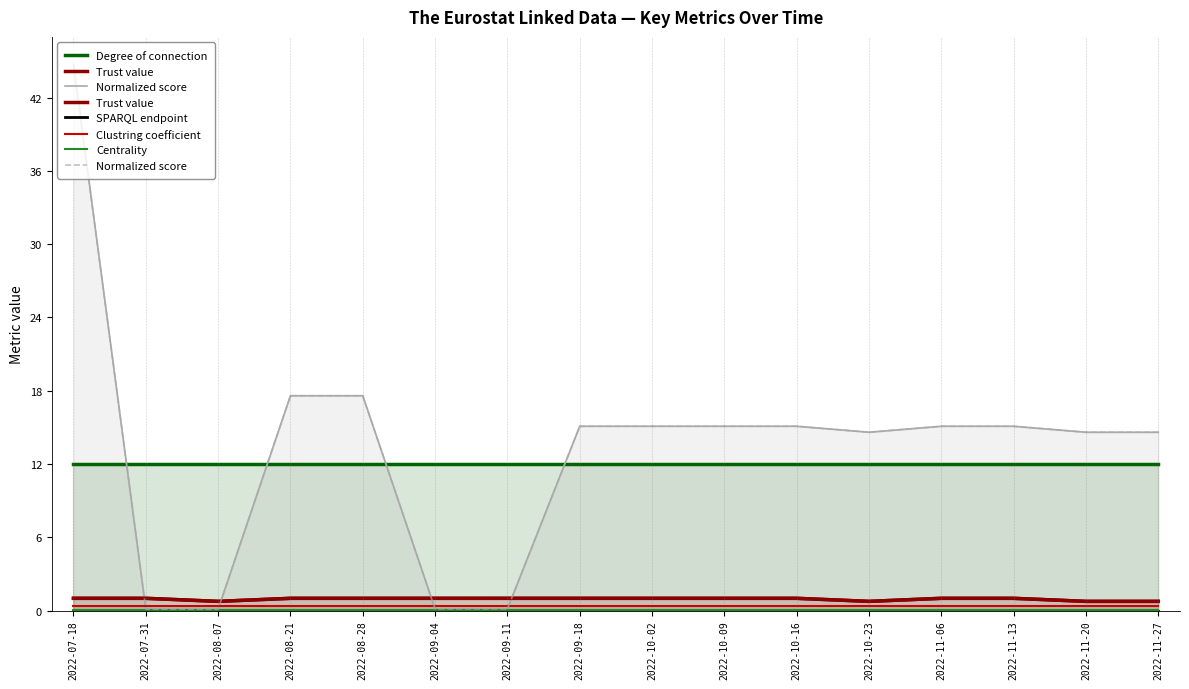

True or false: Trust value and Normalized score cross at least once.

True